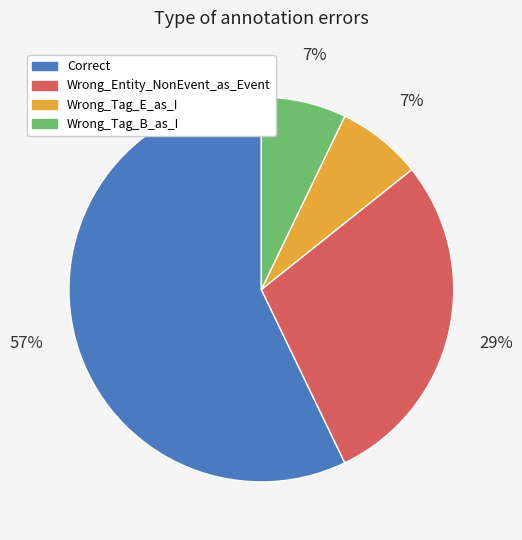

How many slices are in this pie chart?

4